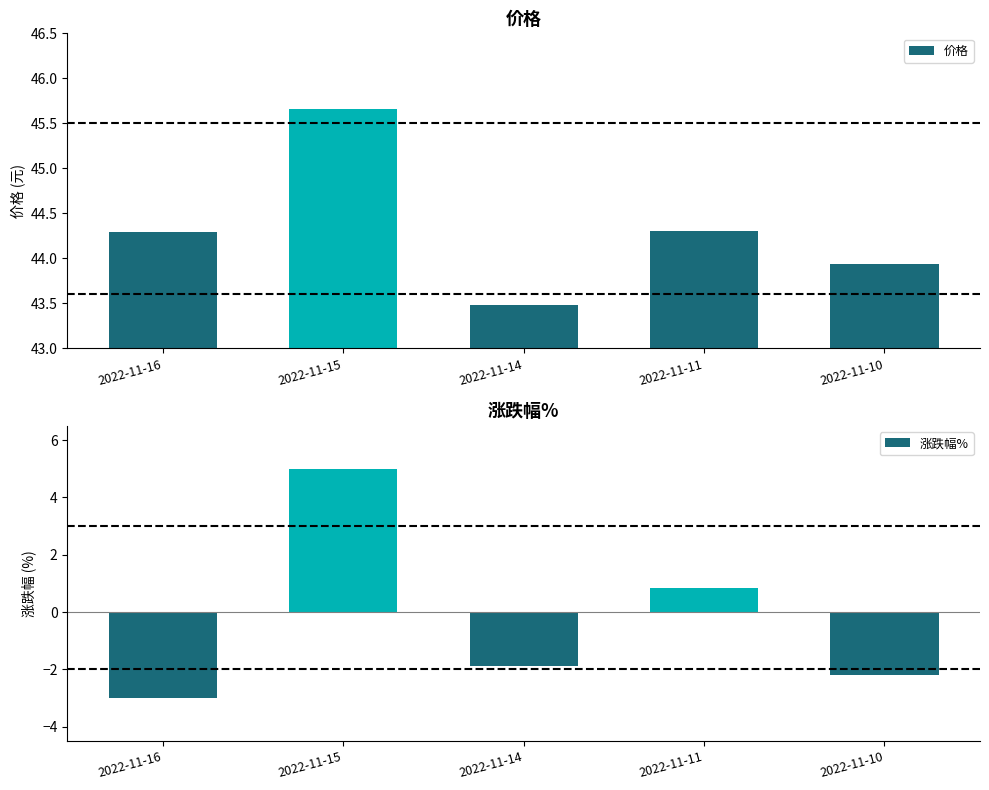

Which series changed the most between 2022-11-11 and 2022-11-10?

涨跌幅%